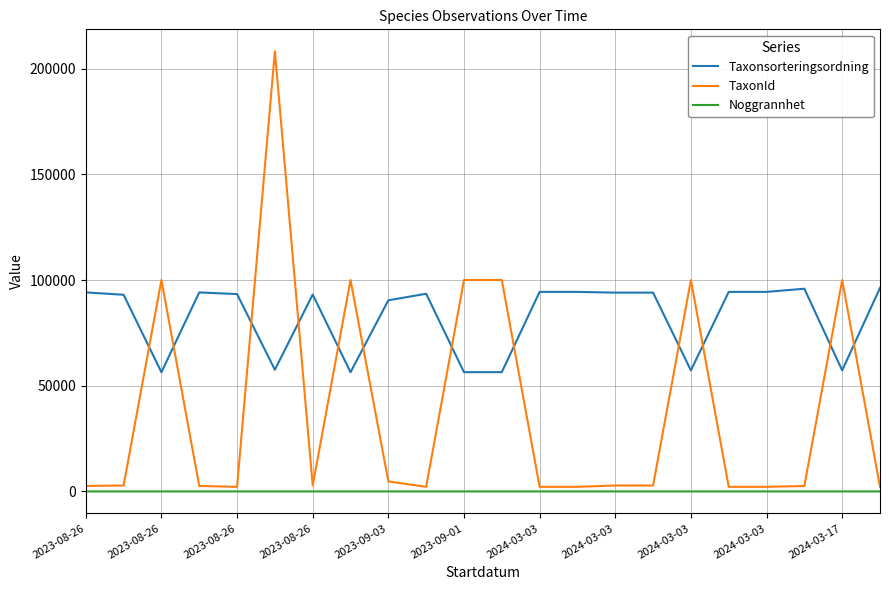

What is the average value of the Taxonsorteringsordning series?

82178